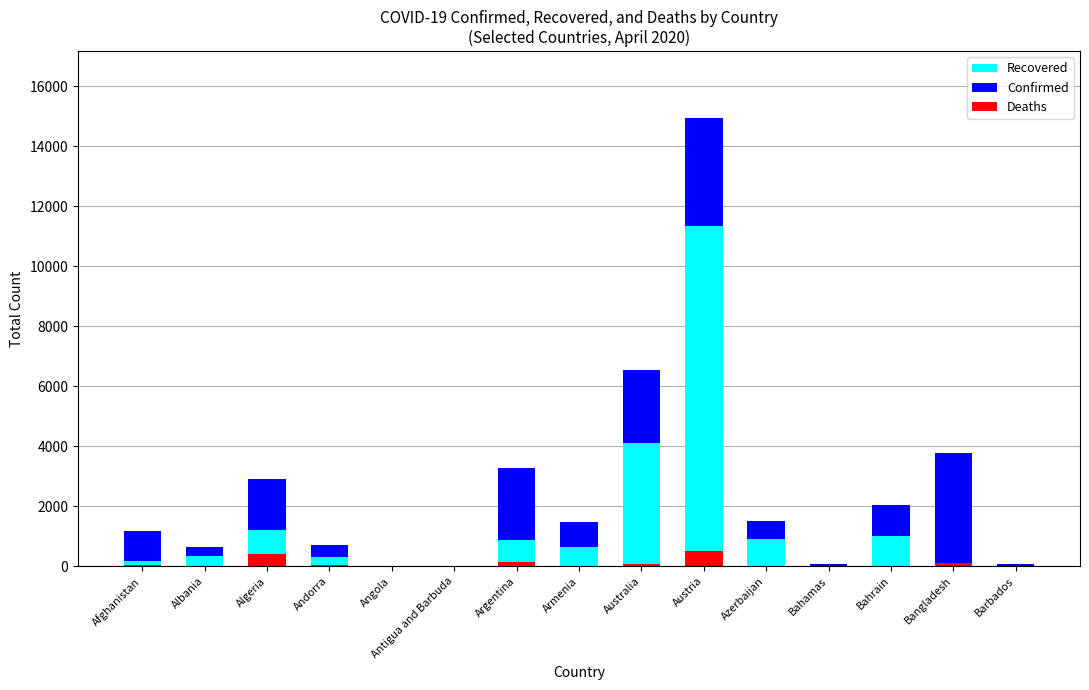

How many data points in Recovered are above 356?

7